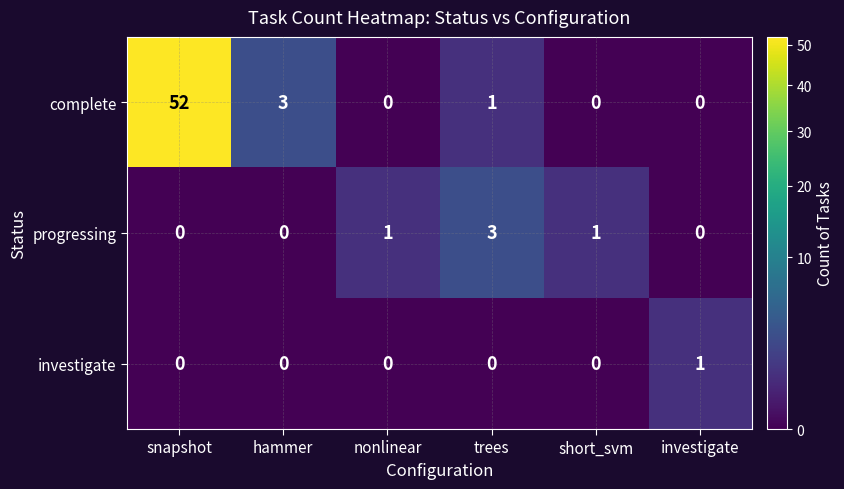

What is the maximum value for complete?

52